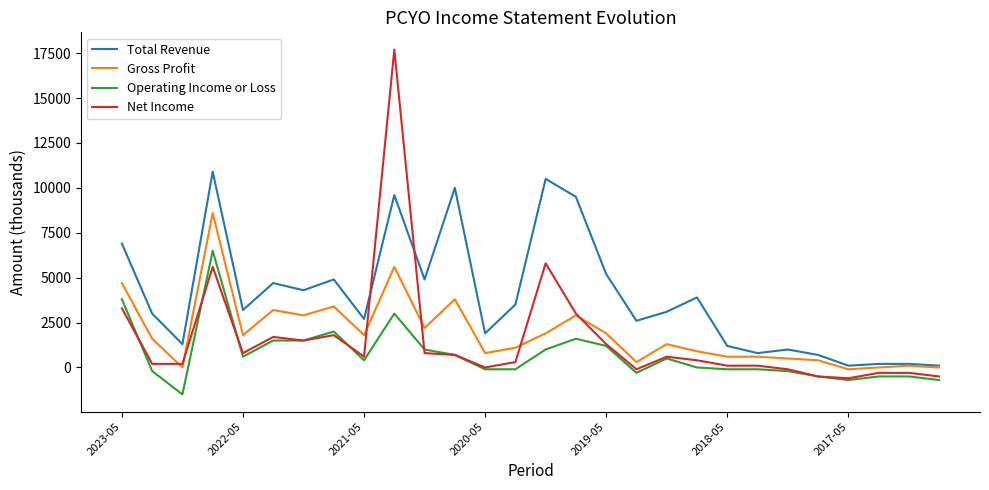

Which series has the largest total across all categories?

Total Revenue